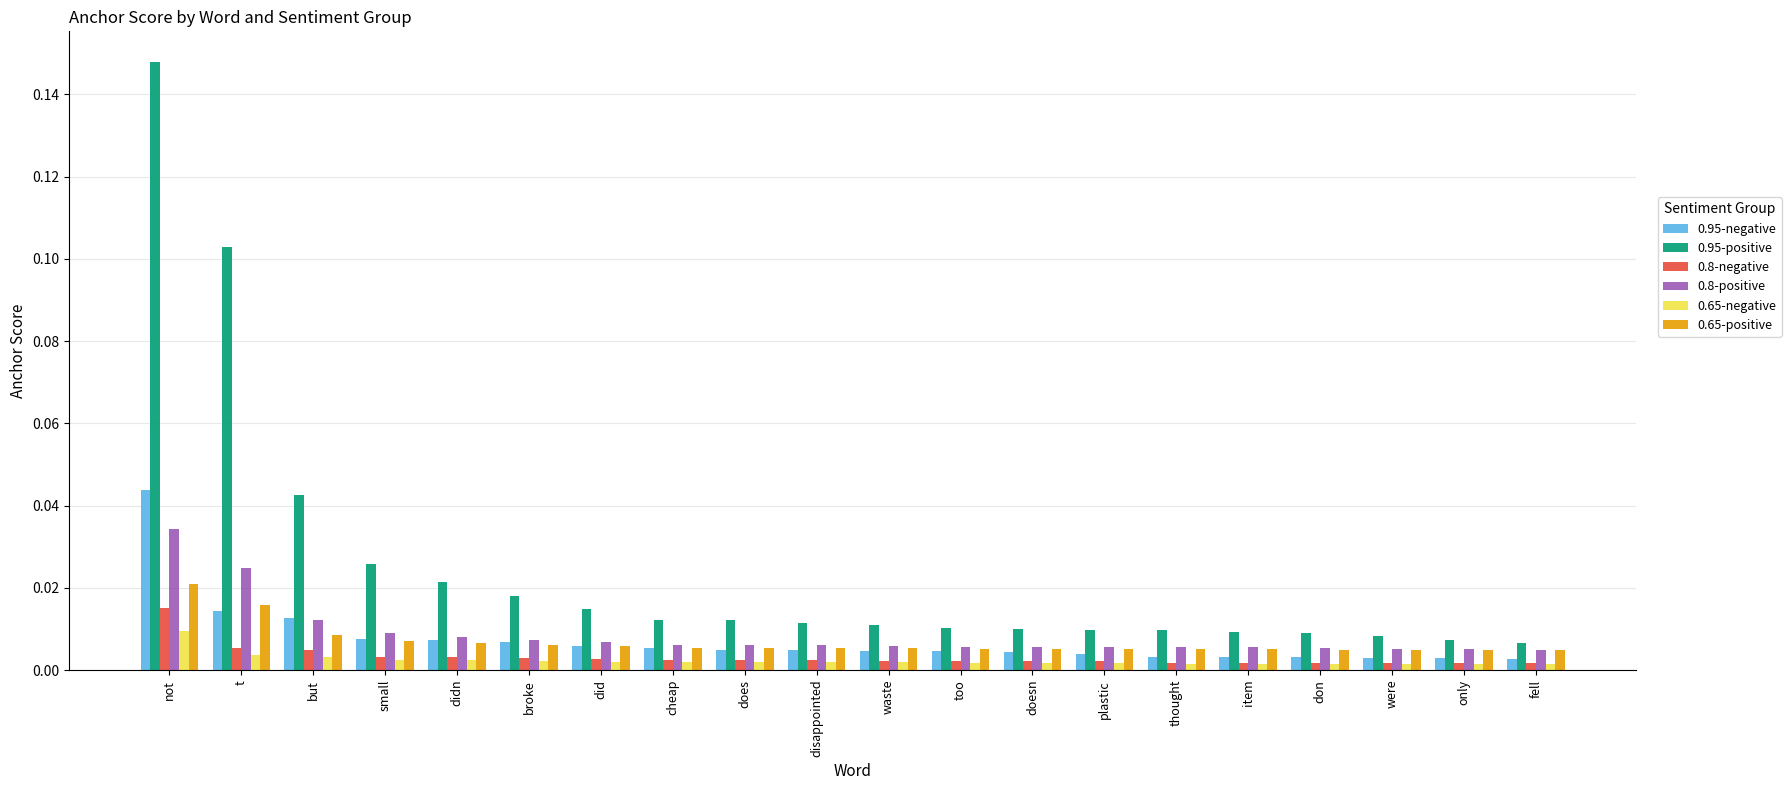

Is the value of 0.95-positive at only greater than the value of 0.8-negative at didn?

Yes